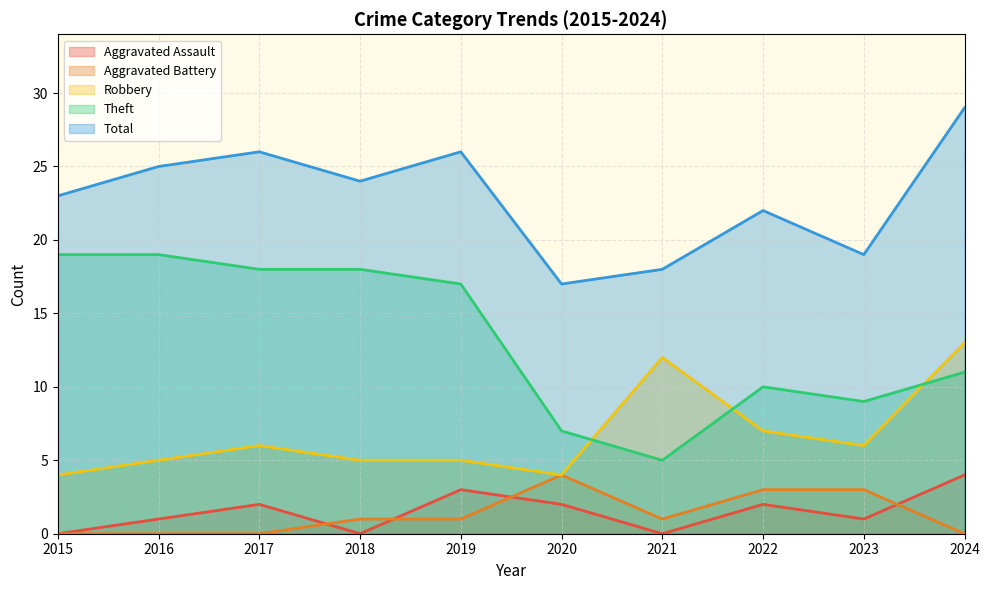

What is the maximum value for Aggravated Battery?

4